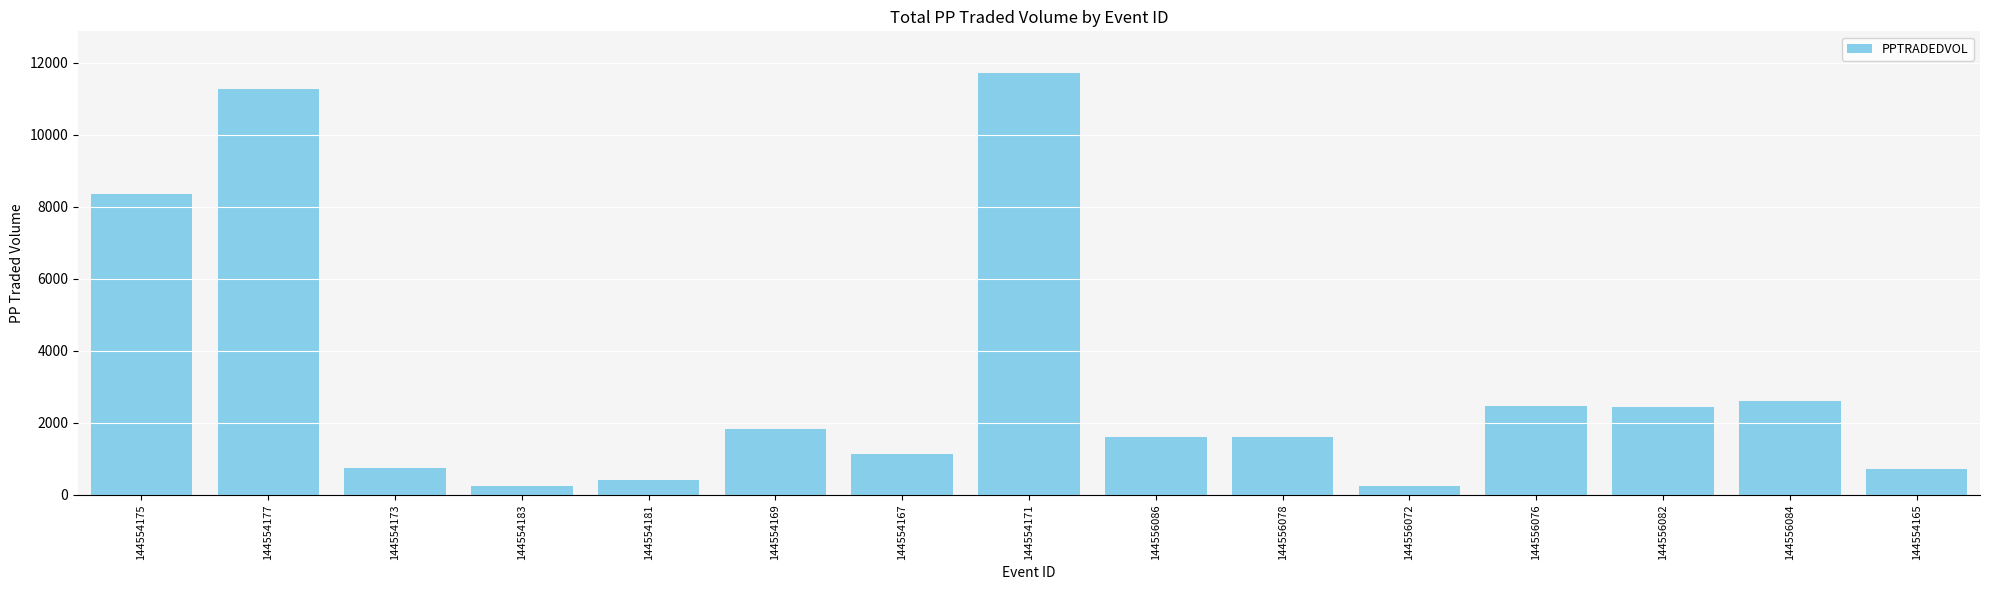

What position from the right is 144554177?

14